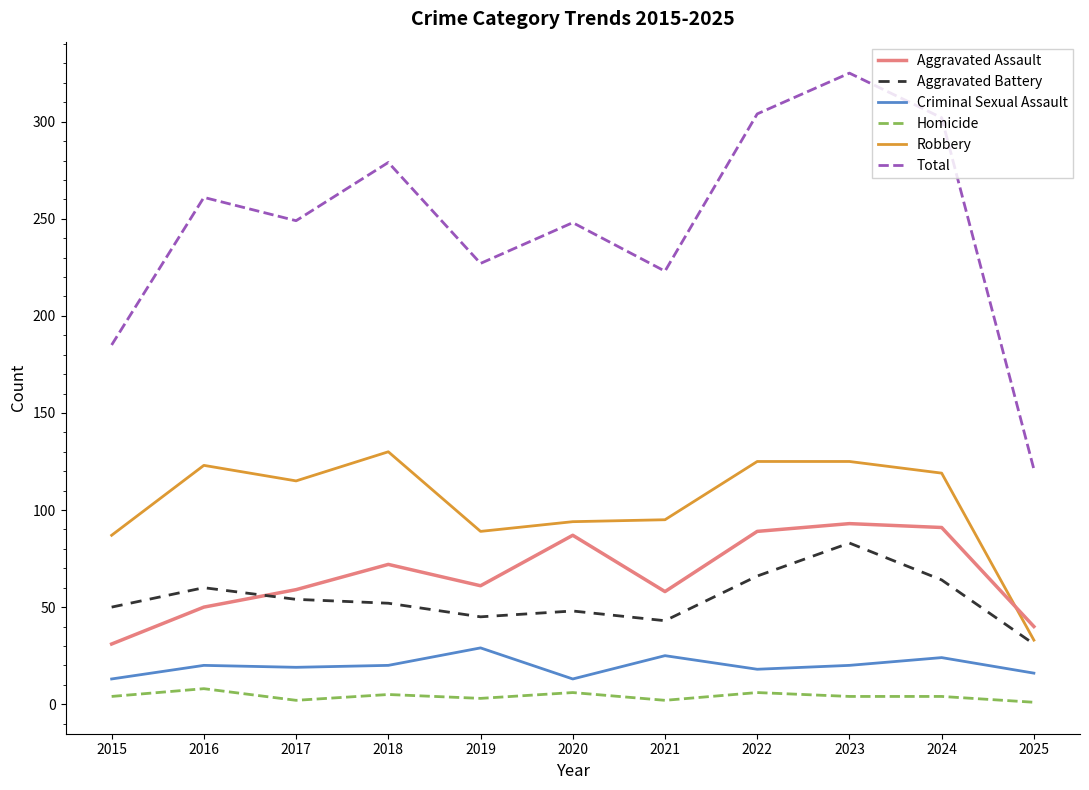

How many lines are shown in the chart?

6